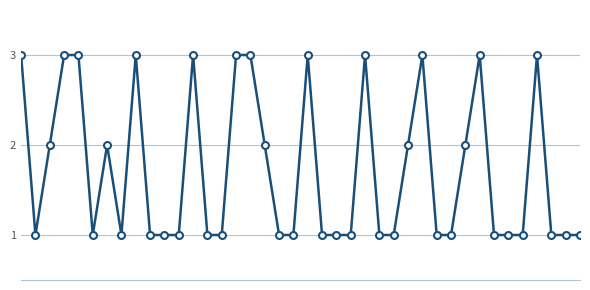

What is the sum of all values?

69